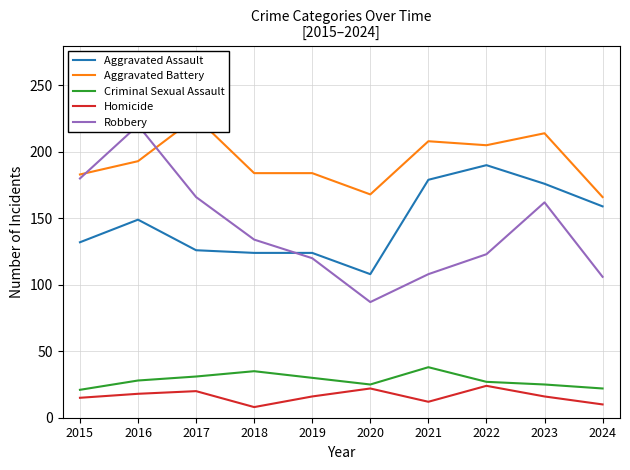

How many data points in Aggravated Battery are above 193?

4